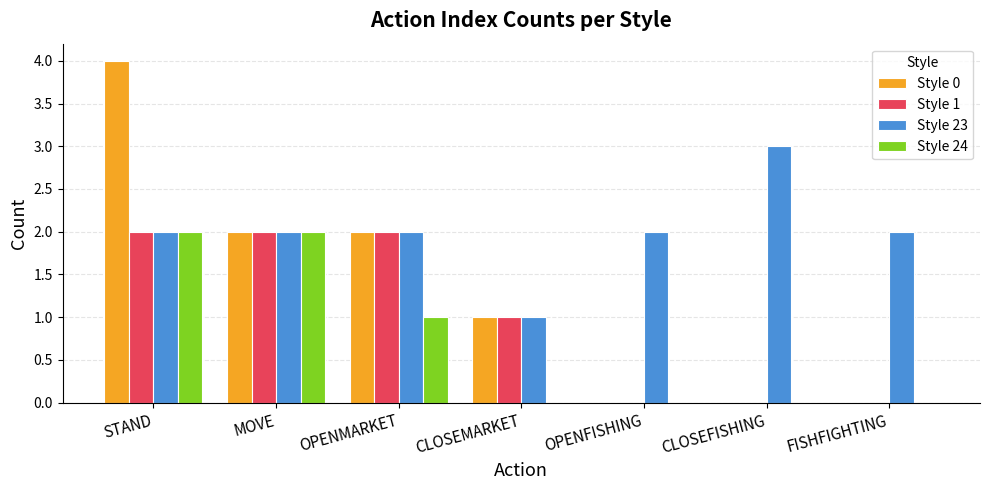

What is the approximate value of Style 1 at OPENMARKET?

2